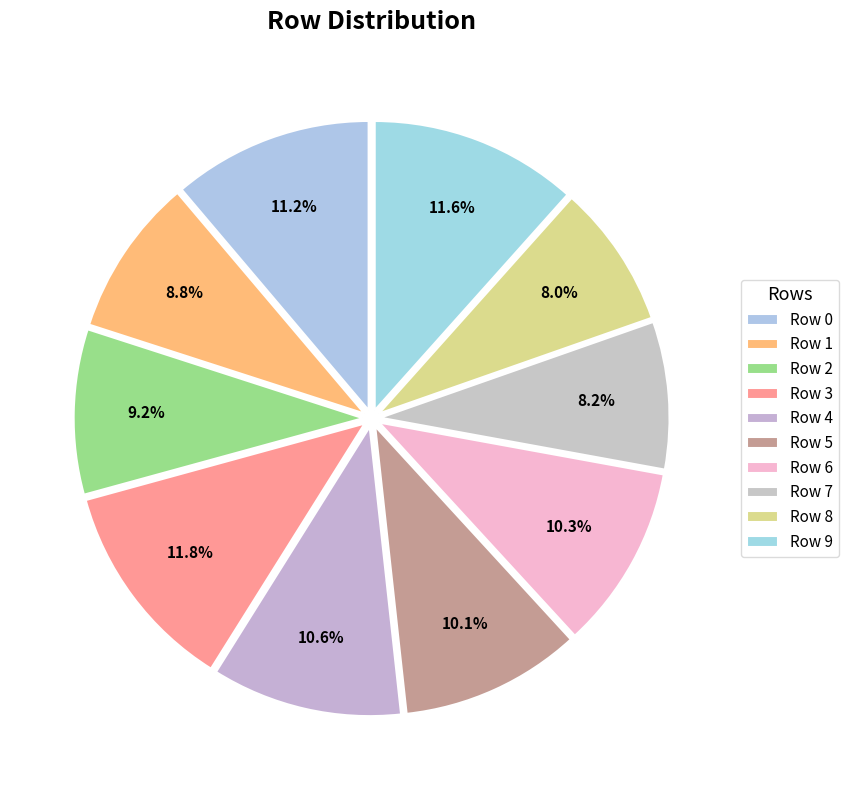

Does Row 6 account for over 50% of the chart?

No